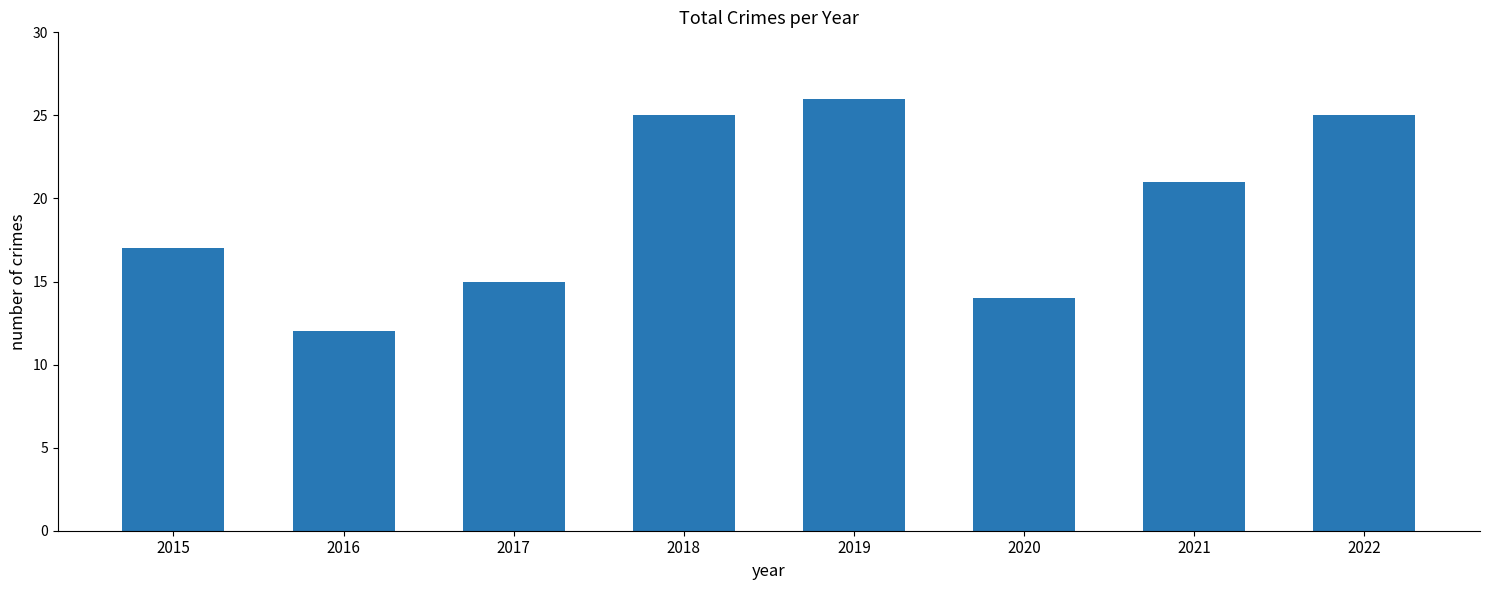

What is the difference between the values at 2019 and 2016?

14